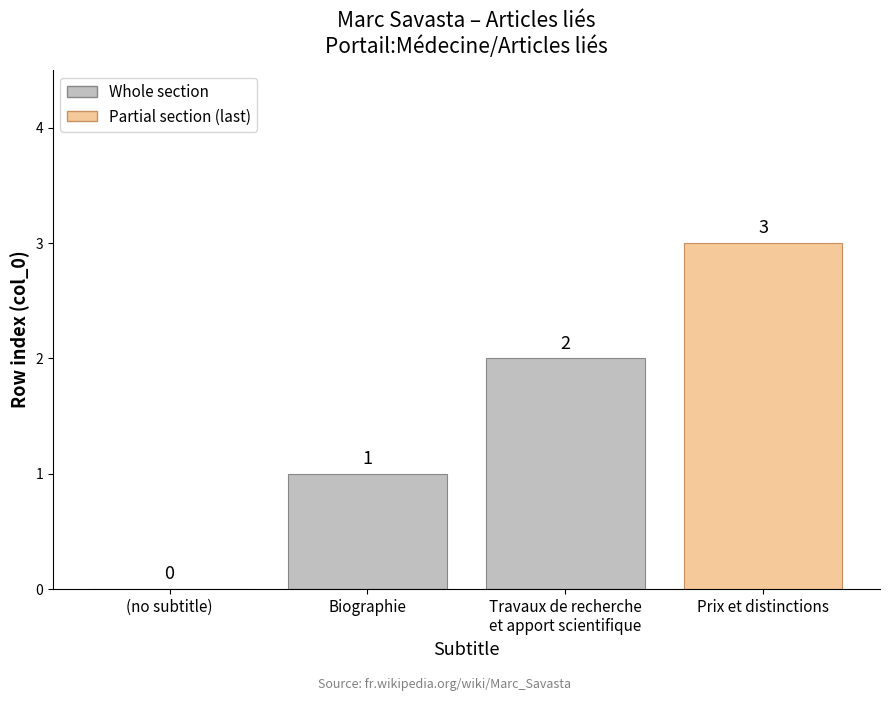

What is the label of the 3rd bar from the right?

(no subtitle)